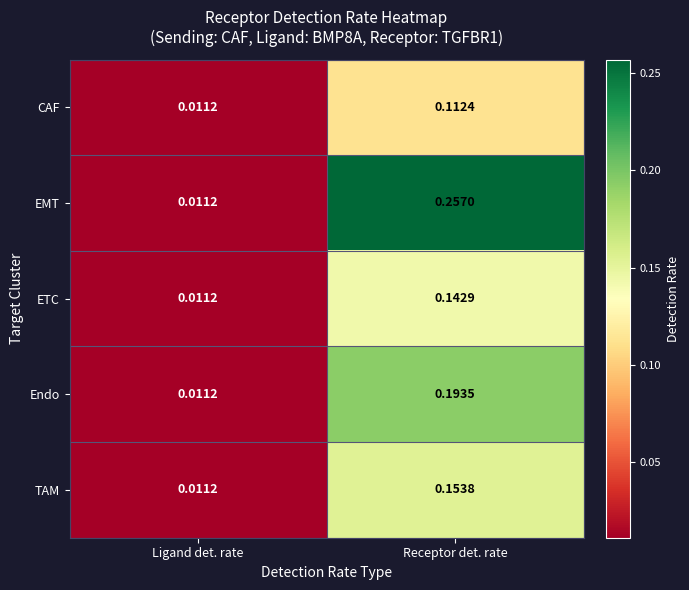

Rank the series by their maximum value, from highest to lowest.

EMT, Endo, TAM, ETC, CAF